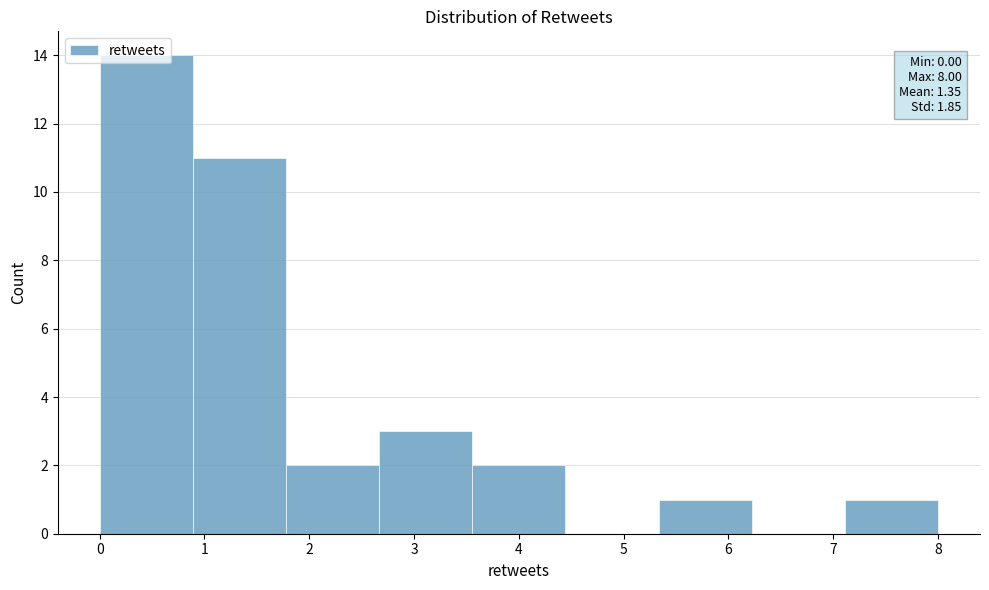

Over which range of the x-axis is the bar tallest?

0.0 to 0.9